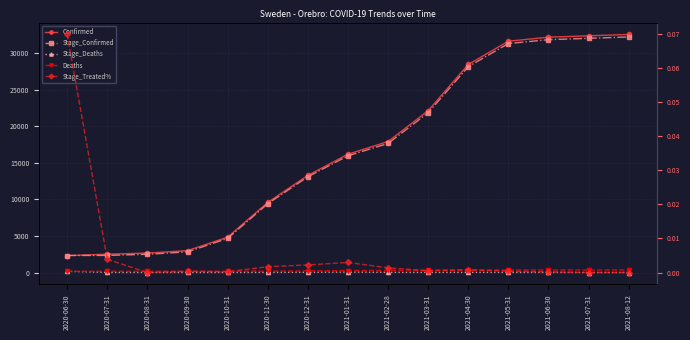

Is the value of Stage_Treated% at 2020-07-31 greater than the value of Stage_Confirmed at 2020-11-30?

No